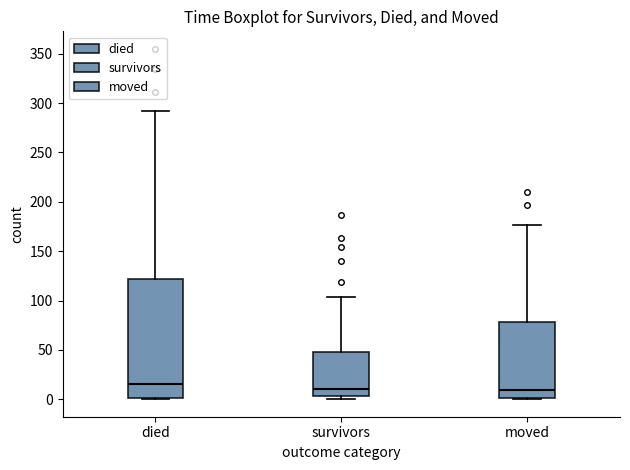

Reading left to right, transcribe this box plot: for each box, give where its median line is, the range the box spans, and where its two whiskers end, as read against the y-axis. The values are not printed on the chart, so give them approximately, as read against the axis.

died: median 15, box 0 to 120, whiskers 0 to 290
survivors: median 10, box 5 to 50, whiskers 0 to 105
moved: median 10, box 0 to 80, whiskers 0 to 175